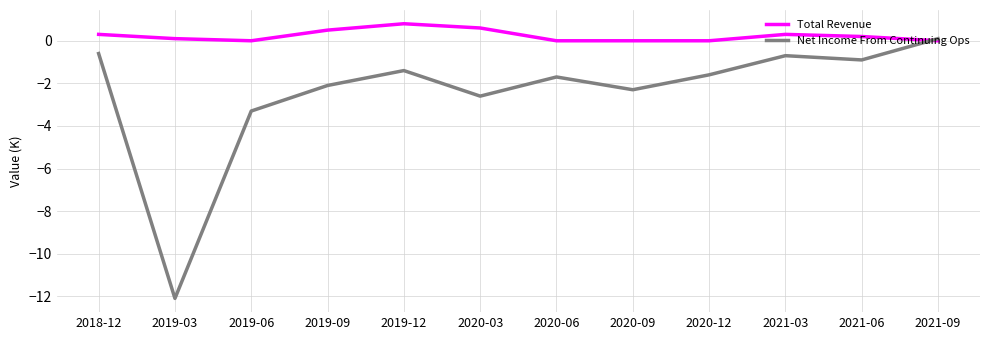

The value of Net Income From Continuing Ops at 2019-03 is -7.0. True or false?

False